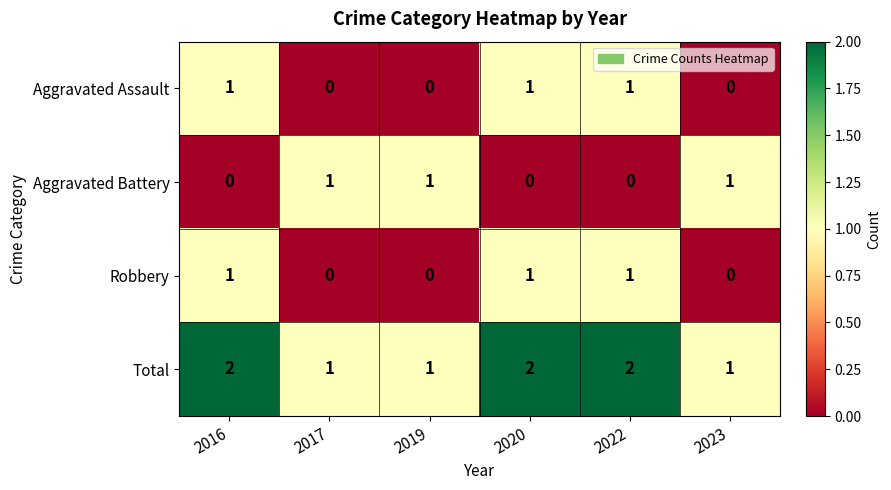

Is the value of Aggravated Assault at 2023 greater than the value of Robbery at 2020?

No